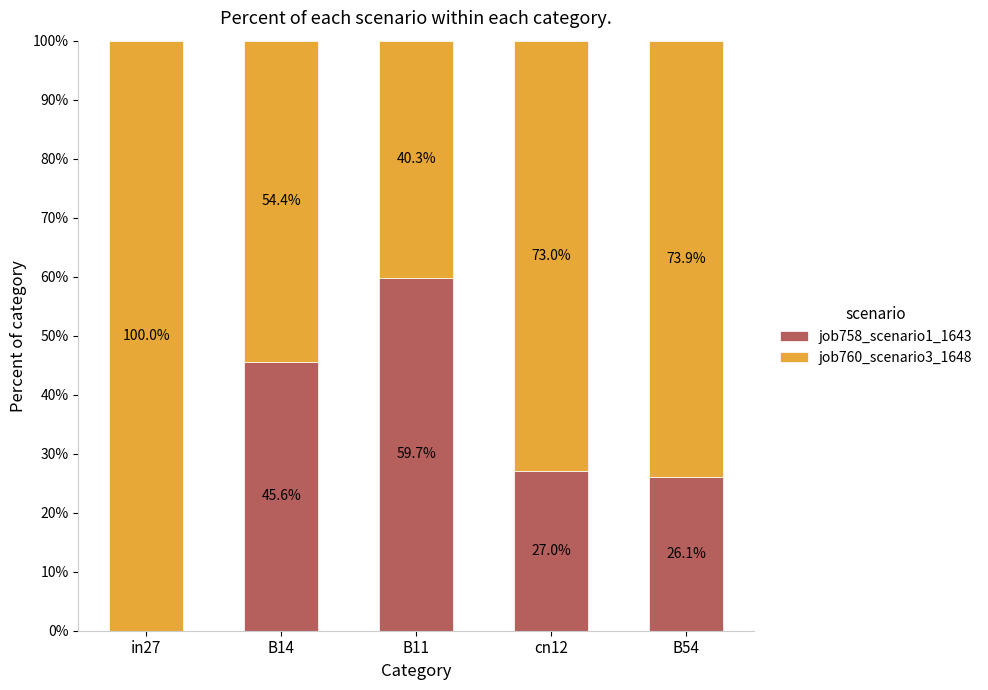

What is the total value across all series at B11?

100.0